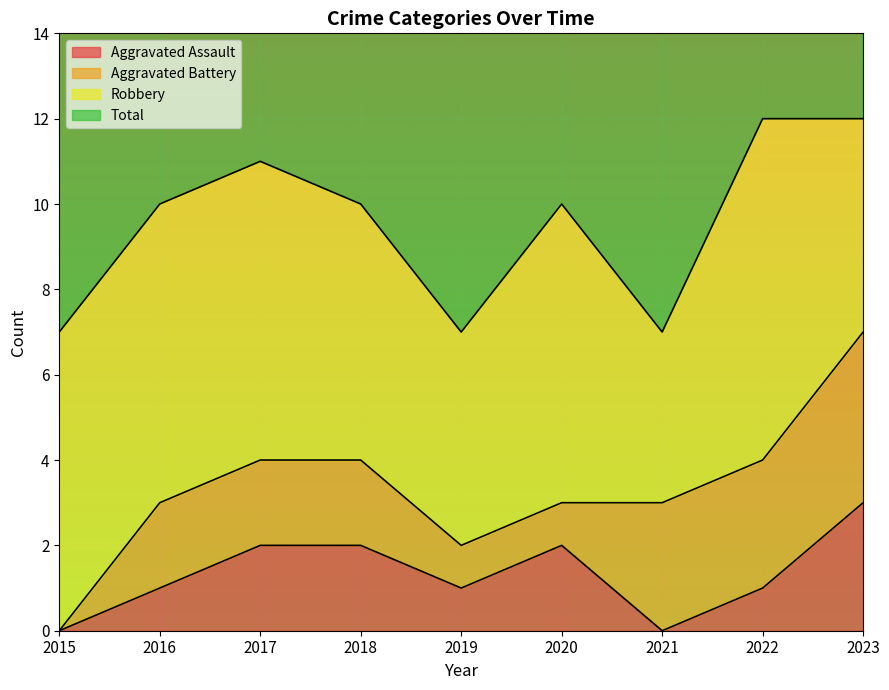

The Aggravated Assault series shows 3 at 2023. True or false?

True